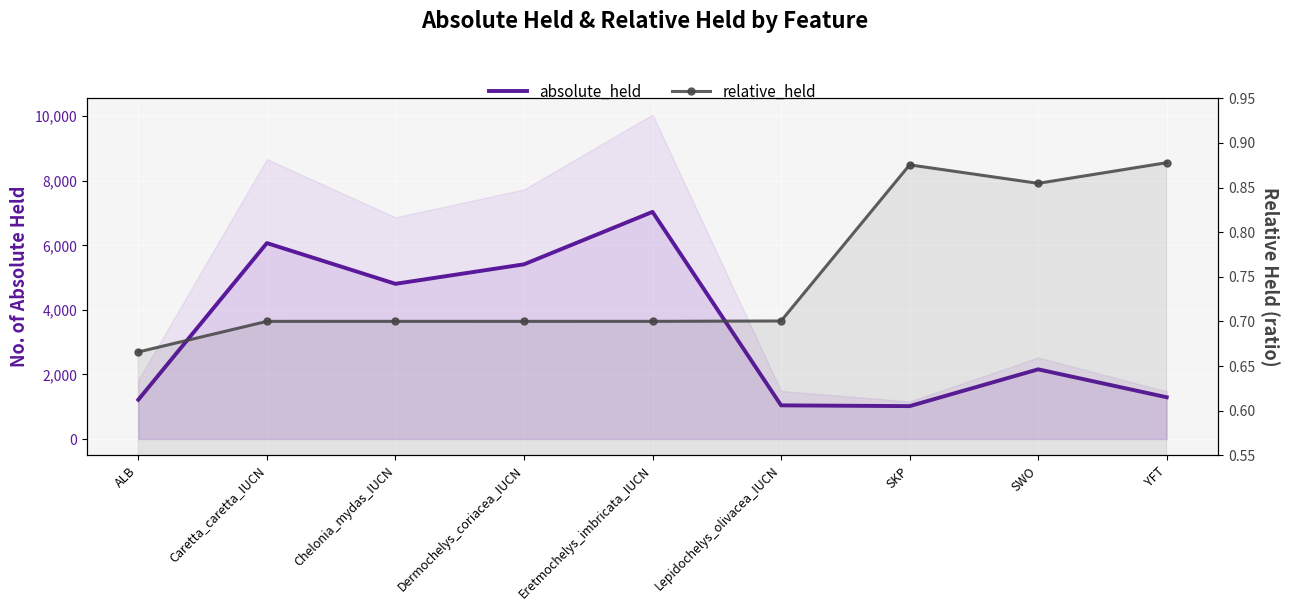

What is the difference between the maximum and second lowest values in the absolute_held series?

5994.0